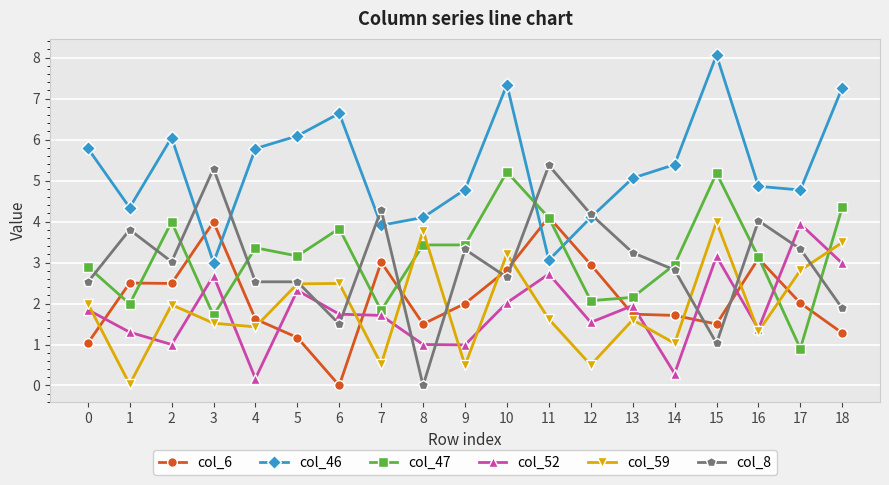

True or false: col_6 has a value of 1.5 at 8.

True